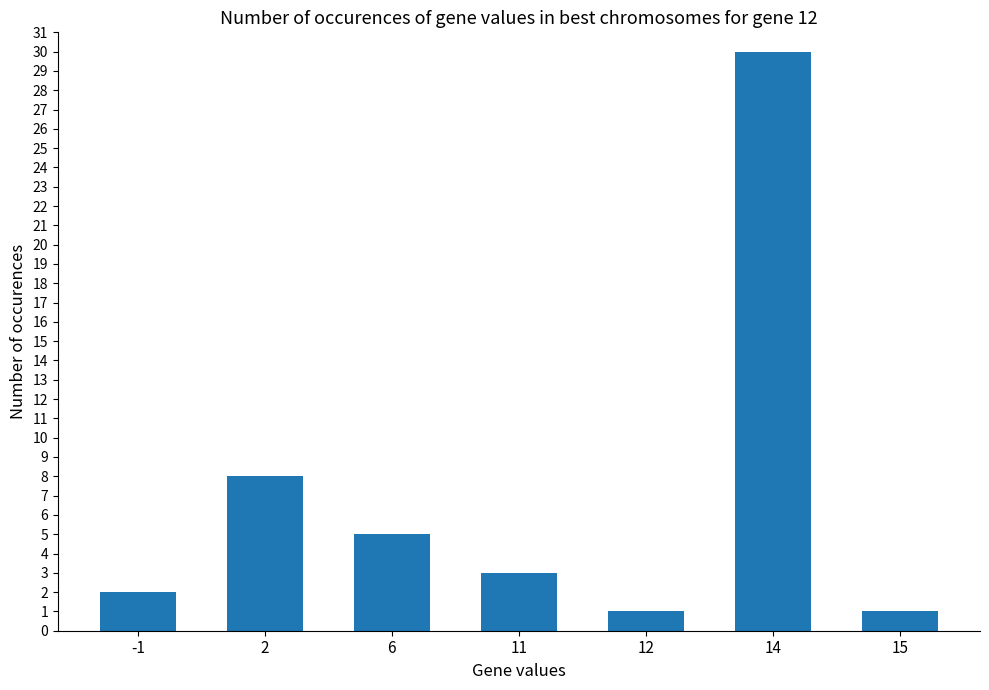

How many bars are there in total?

7